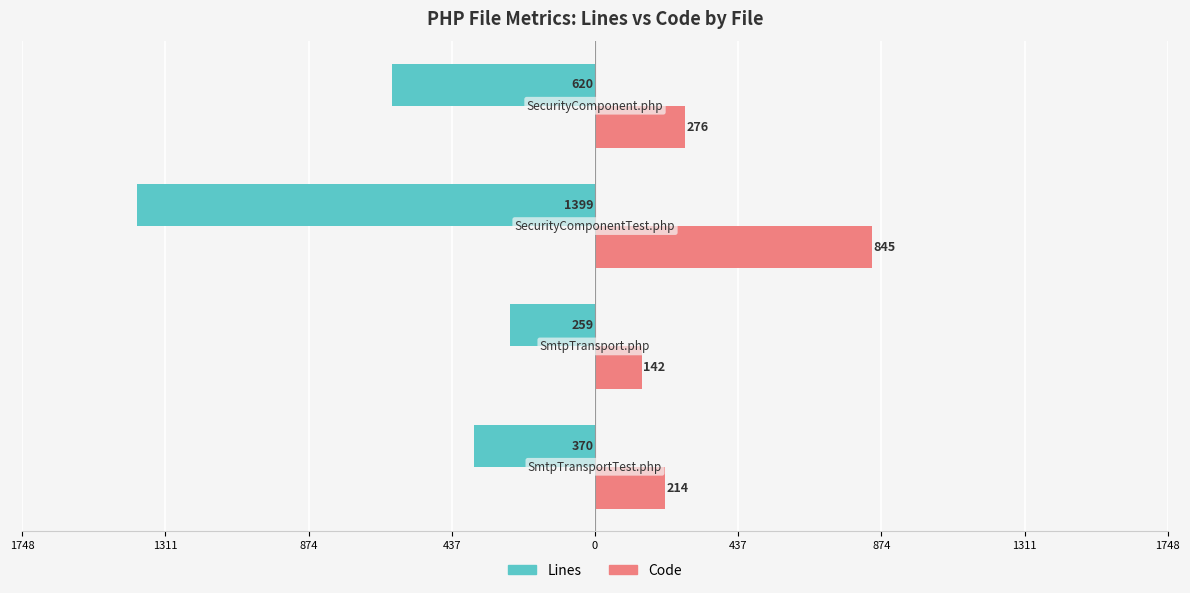

What are all the series names shown in the legend?

Lines, Code